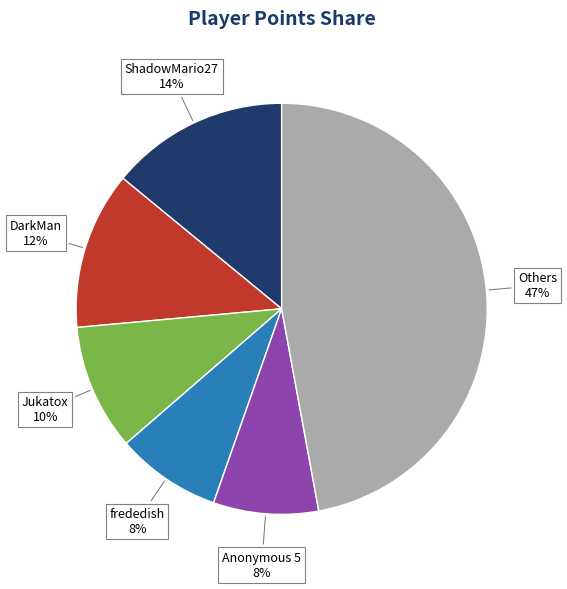

Is there a majority slice in this chart?

No